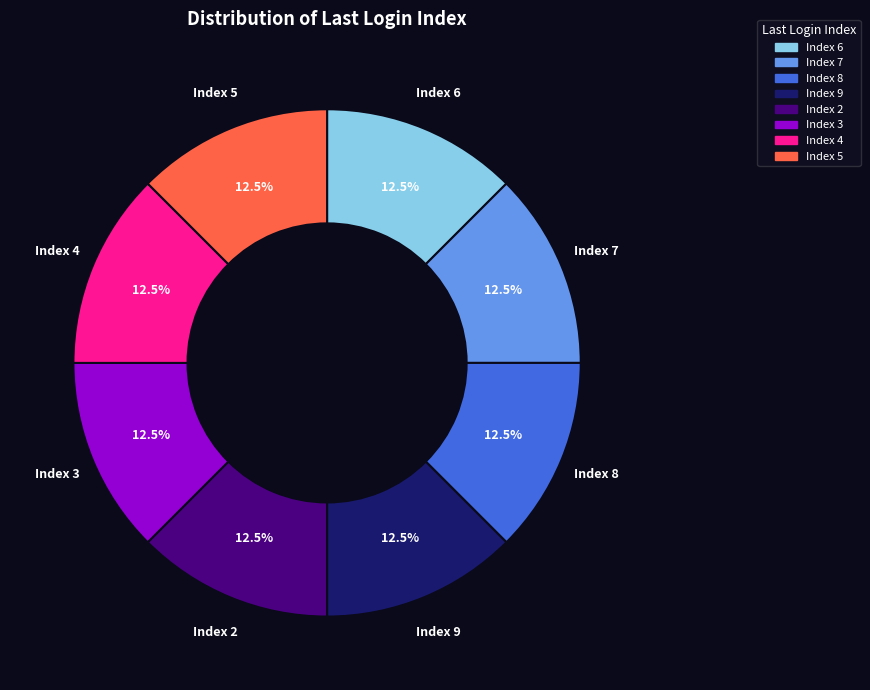

Does any single category account for the majority?

No